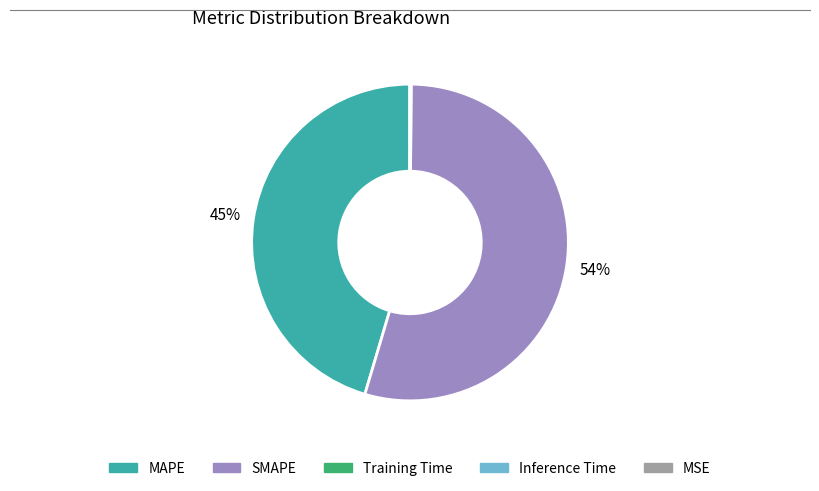

What is the majority slice?

SMAPE